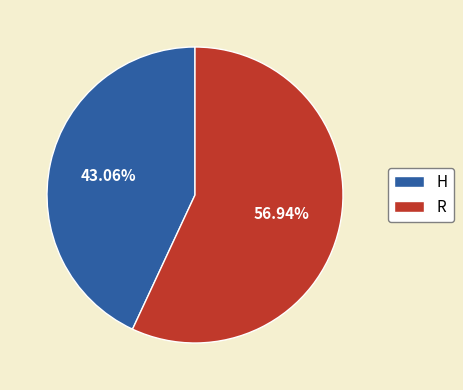

To the nearest percent, what is the difference between the largest and smallest slice percentages?

14%